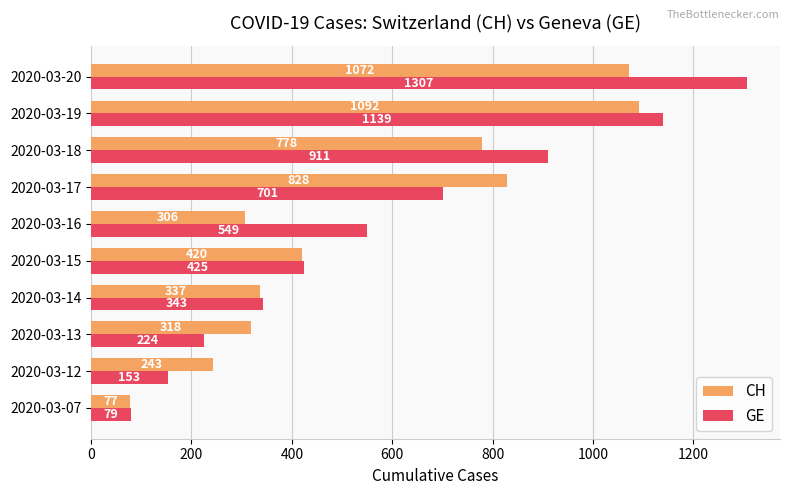

At how many categories does at least one series exceed 1005?

2